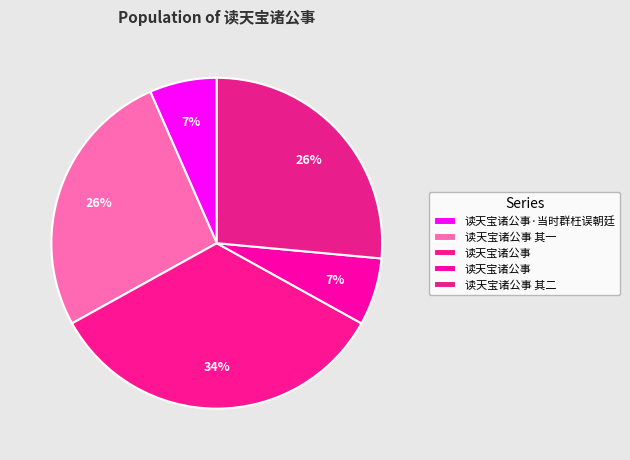

Does any single category account for the majority?

No